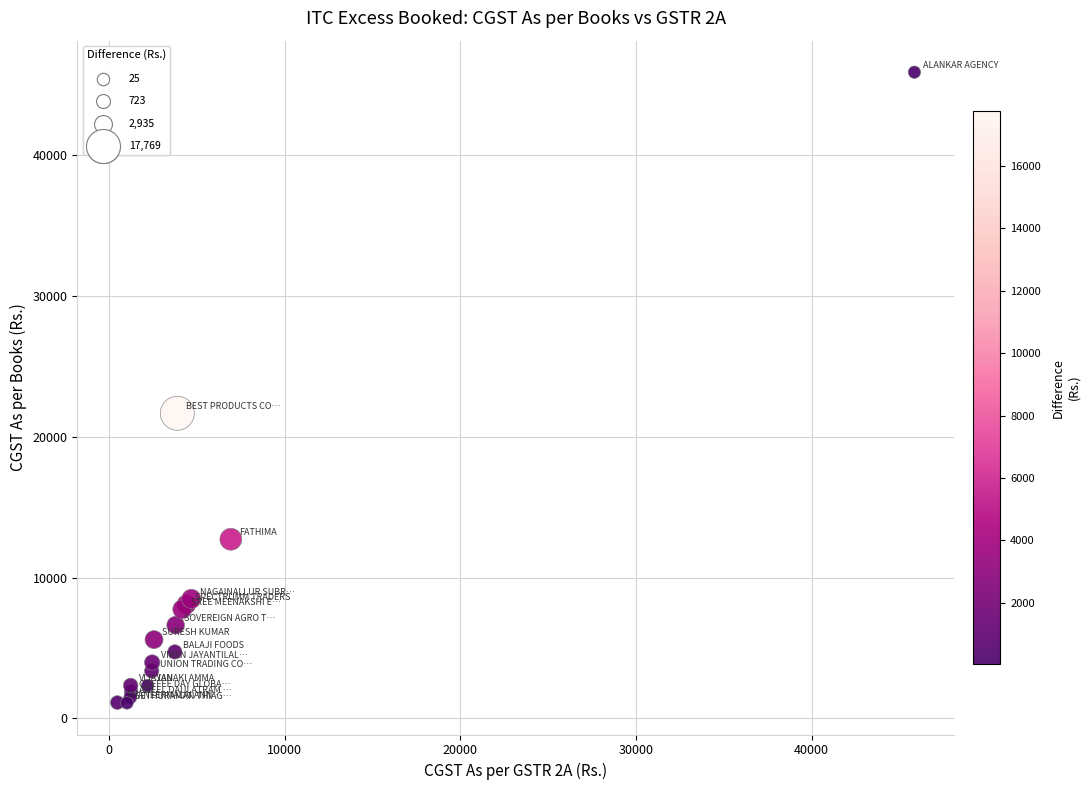

What Y value in the scatter plot is closest to 23489?

21665.2